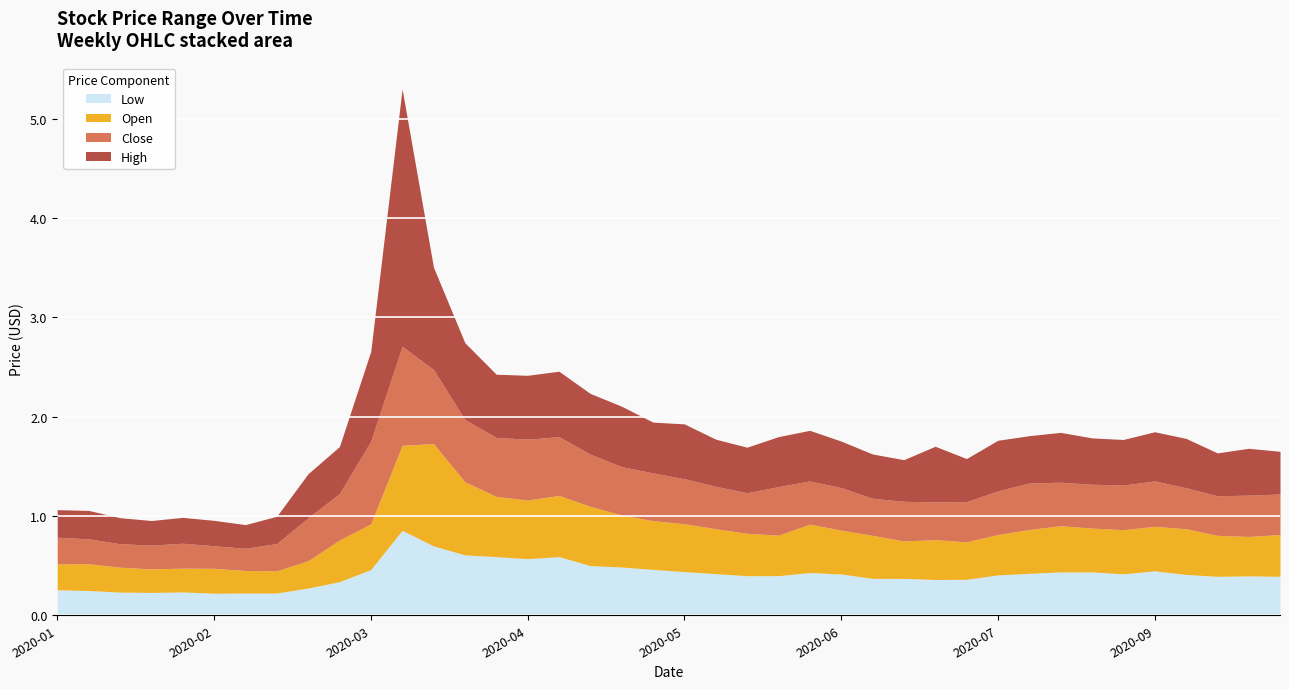

Which series has the widest spread of values?

High